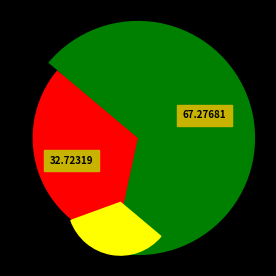

Combined, what portion of the pie is 游黄山·金蓉绿水插层层 and 寄金蓉溪司马?

100.0%